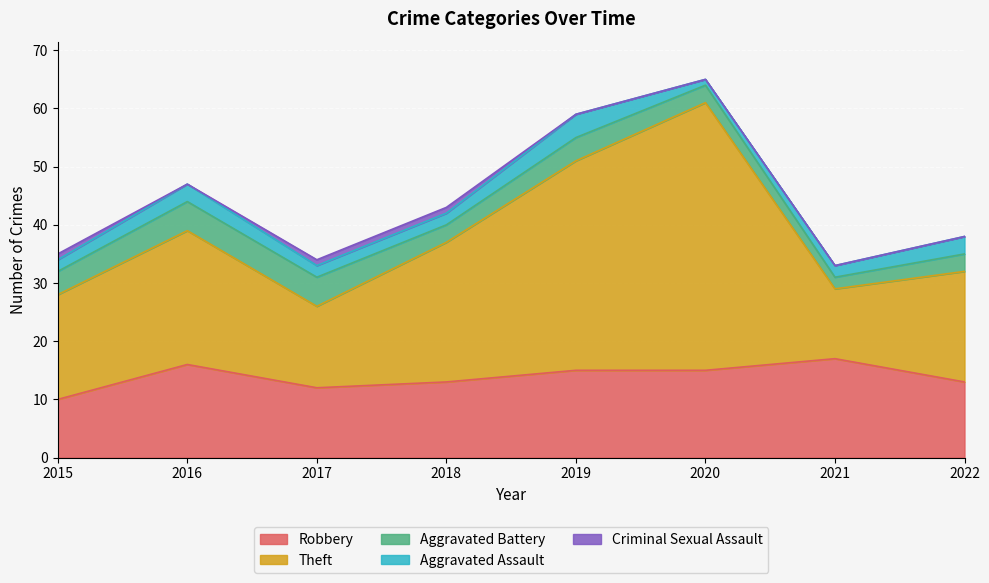

What is the value of the Aggravated Battery point at the 3rd from the left?

5